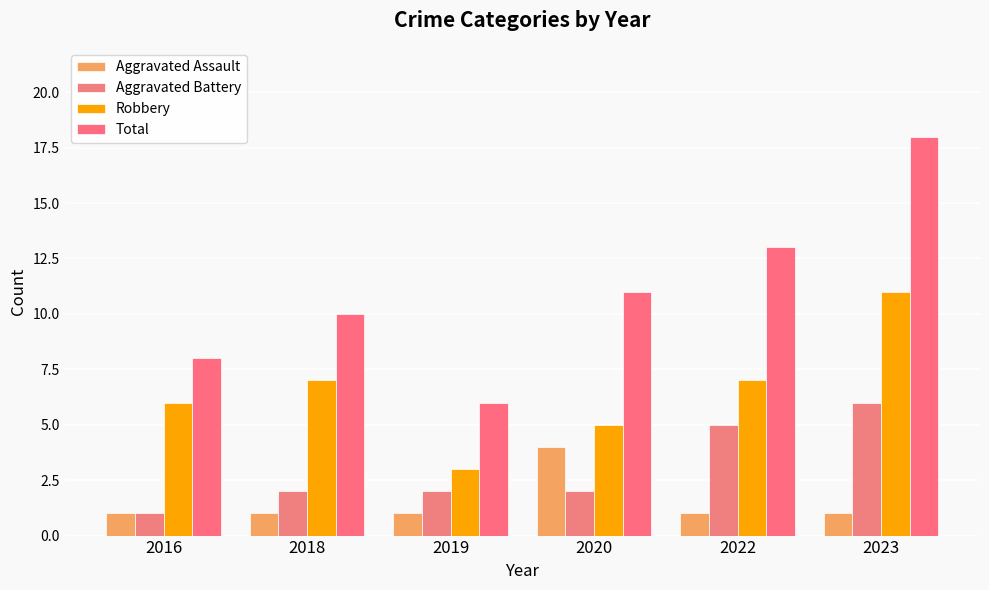

Are the bars horizontal?

No